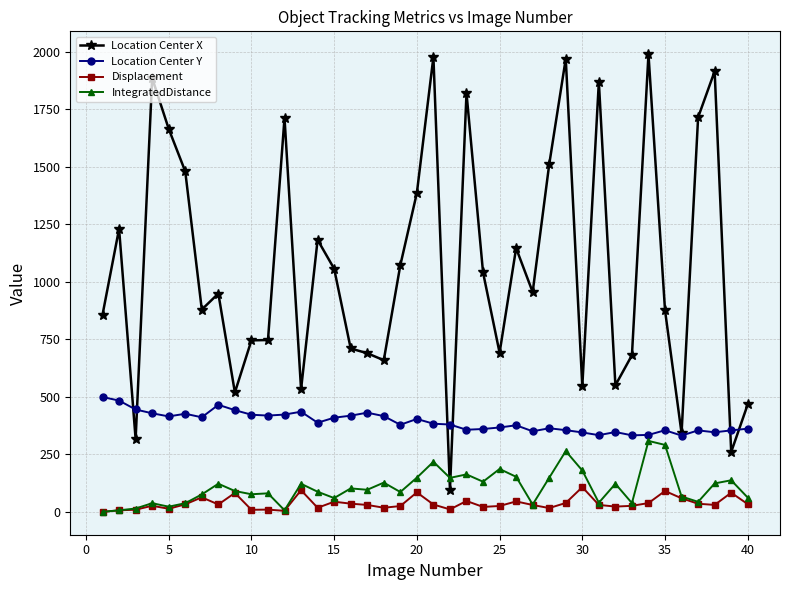

Which series has the largest total across all categories?

Location Center X